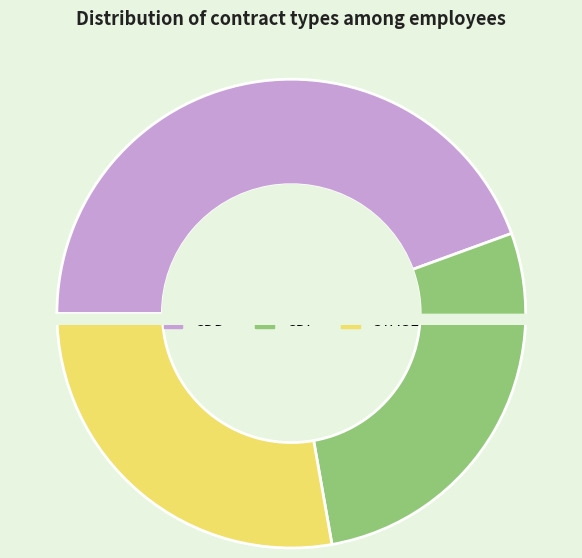

Count the number of slices in the pie.

3